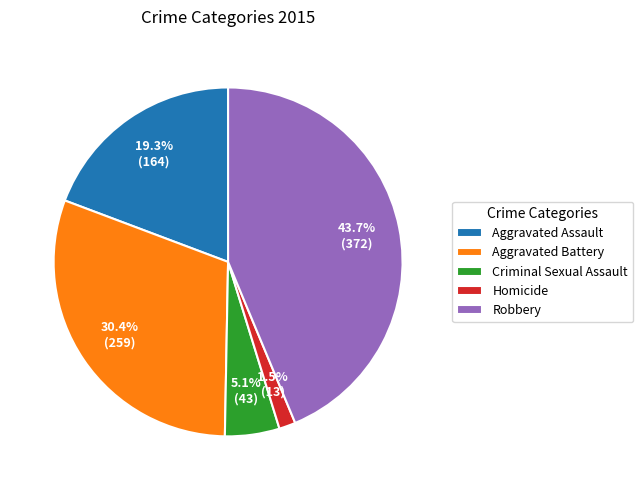

Count the number of slices in the pie.

5